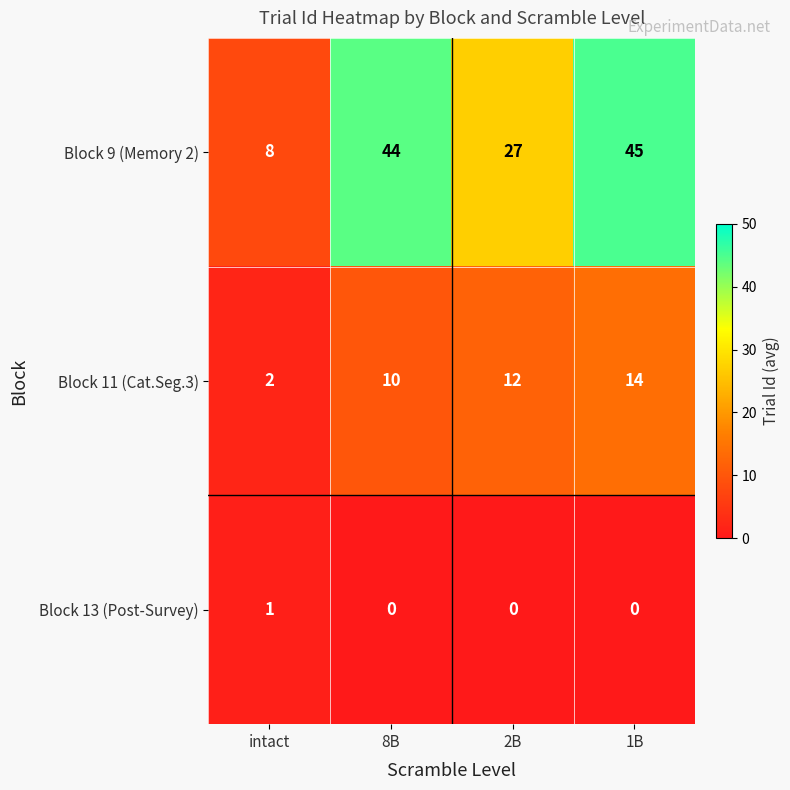

At which label is Block 9 (Memory 2) closest to 26?

2B